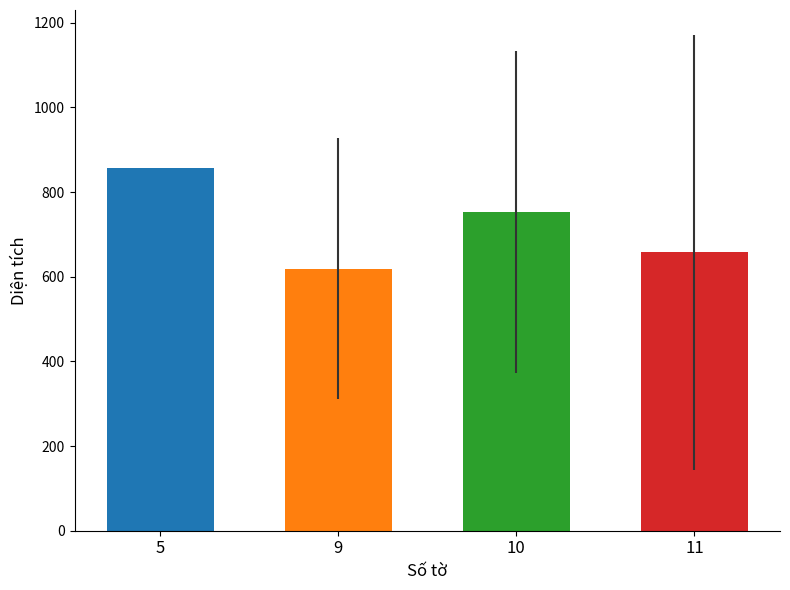

At which label does the data first exceed 752?

5